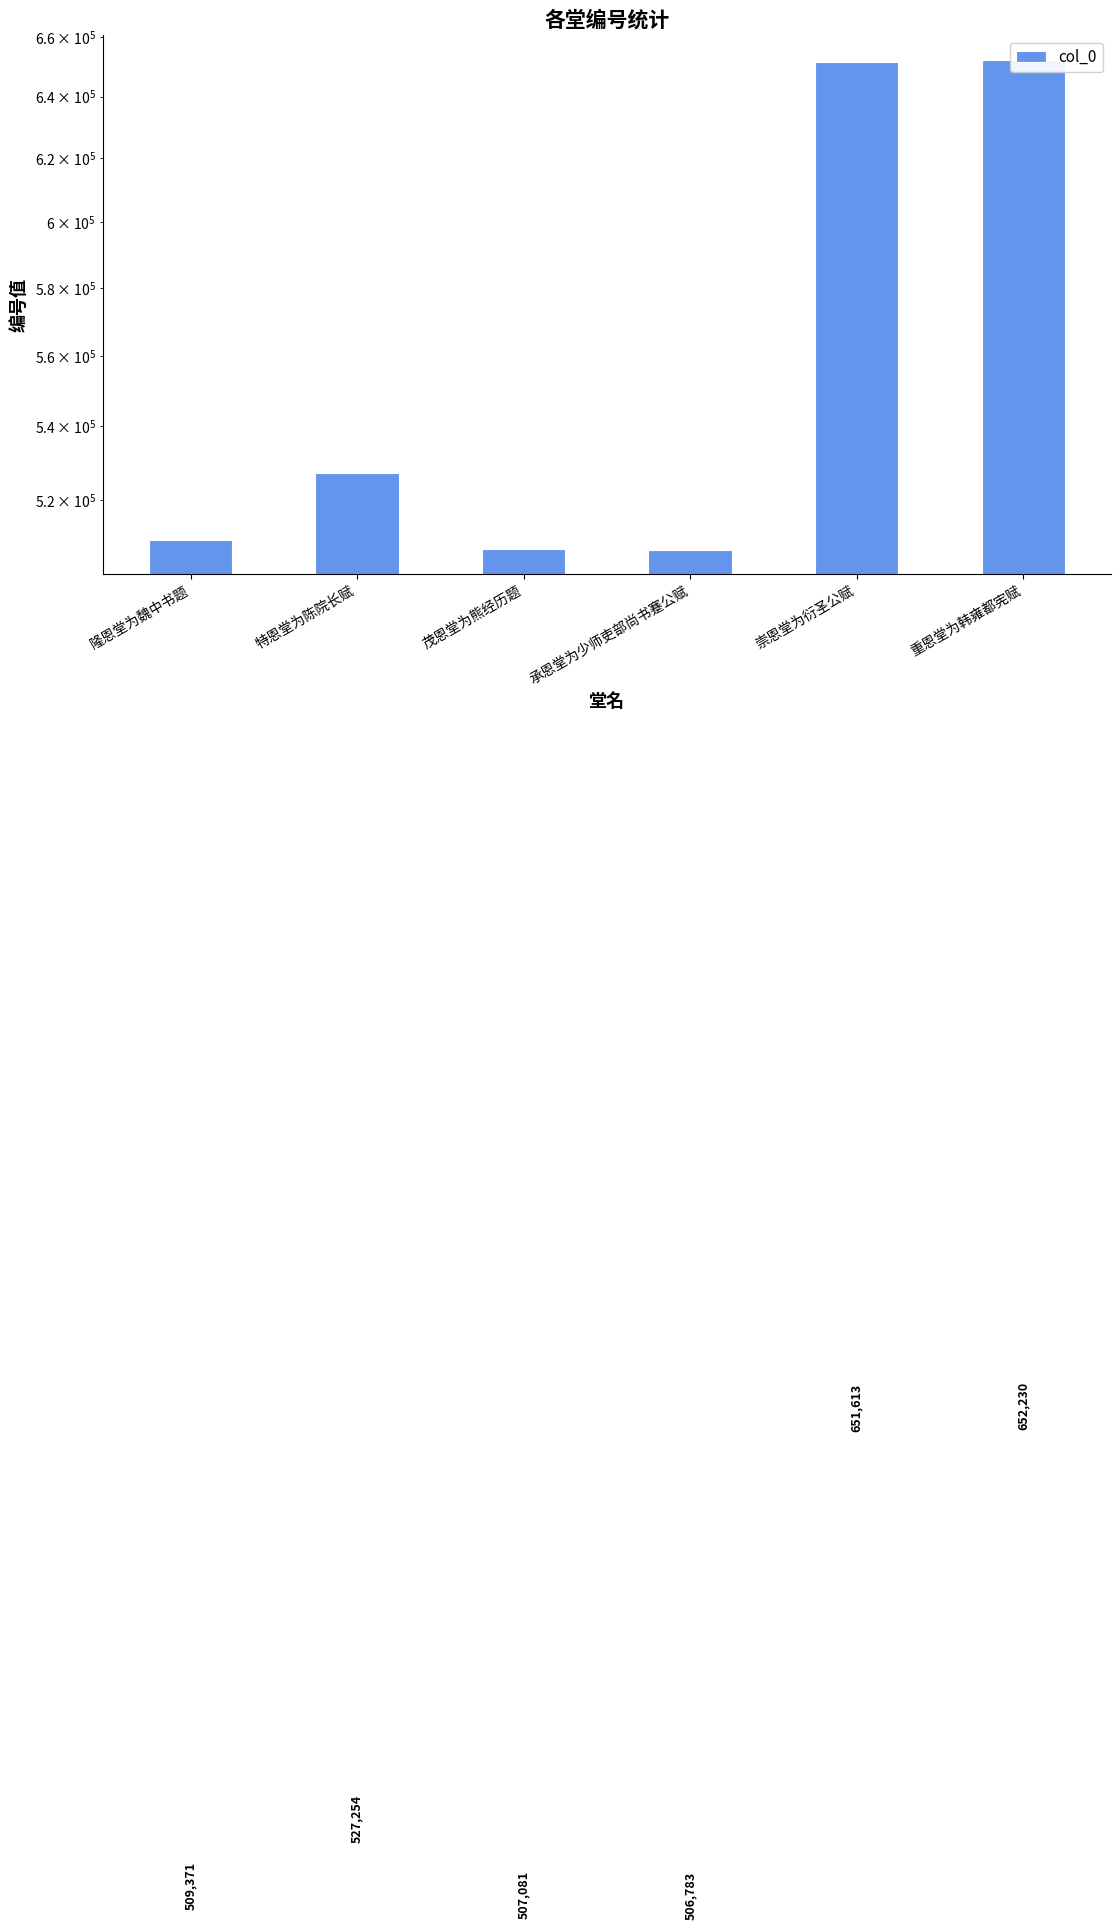

What is the value of the 5th bar from the left?

651613